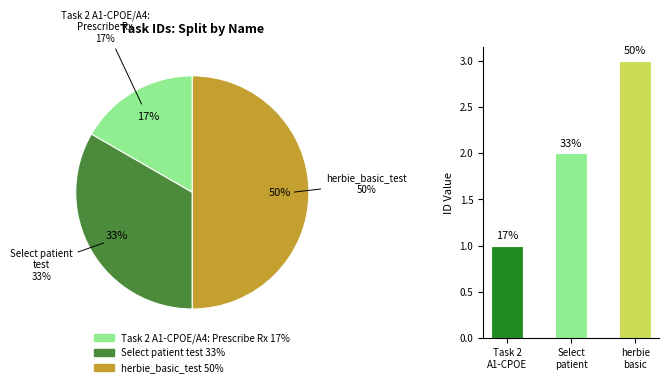

How many segments does this pie chart have?

3